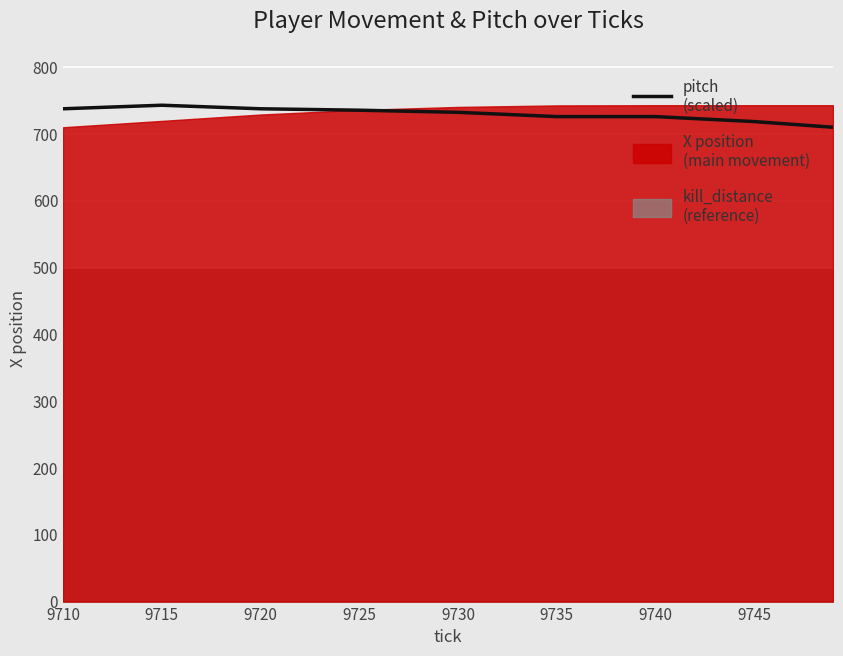

Is it true that the value at 9720 is 737.6?

True